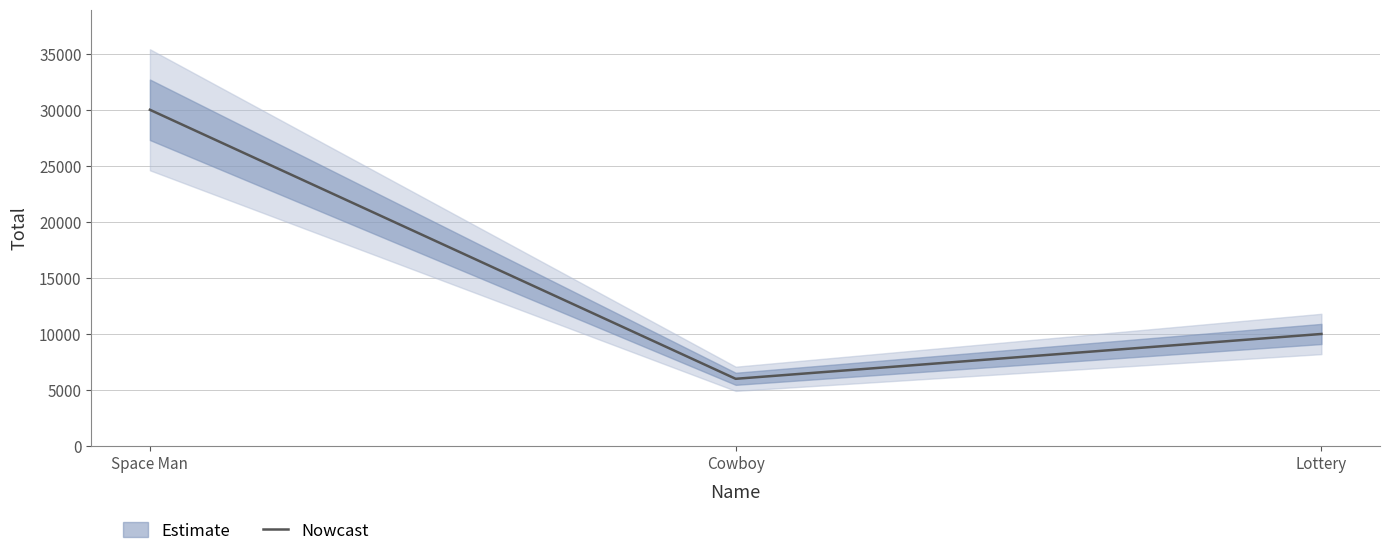

Reading left to right, what are all the values shown in this chart?

Space Man=30000	Cowboy=6000	Lottery=10000